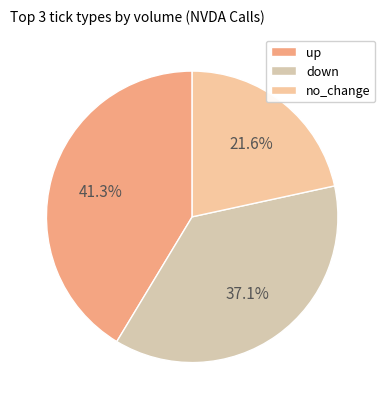

How many slices are in this pie chart?

3